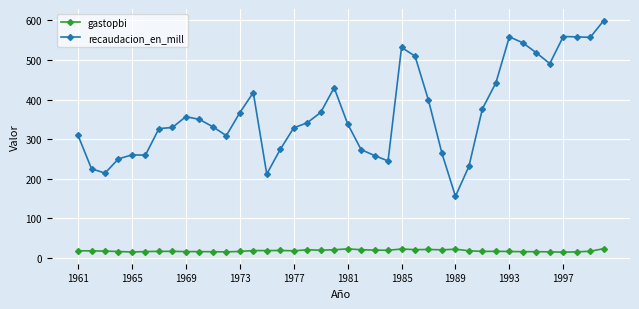

What is the smallest value displayed?

14.2